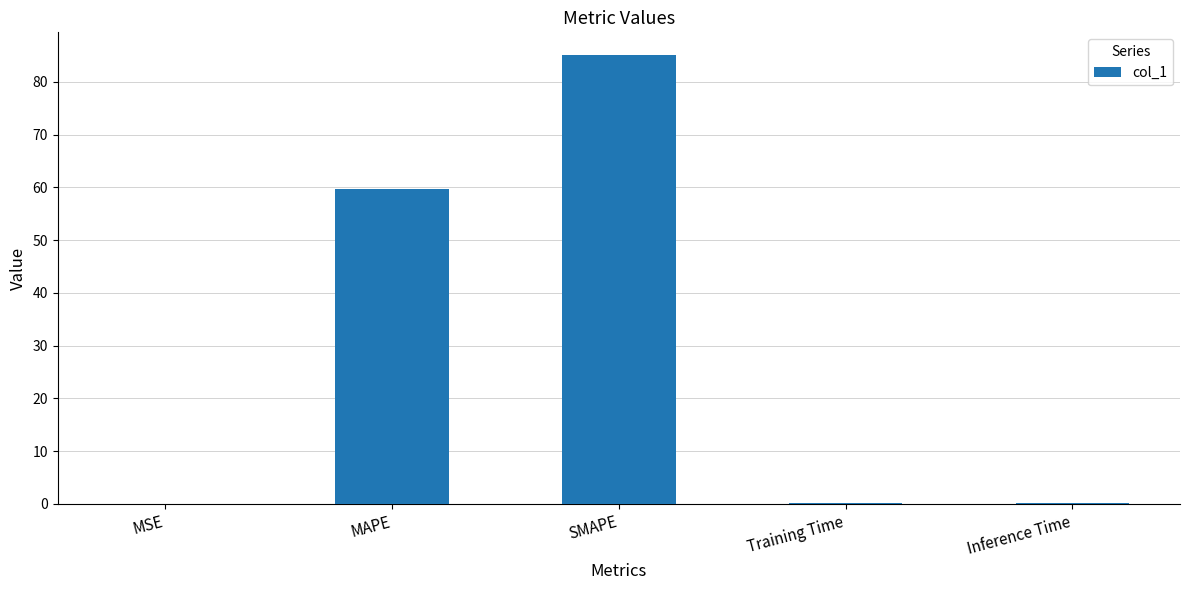

What is the sum of the values at MSE and MAPE?

59.8